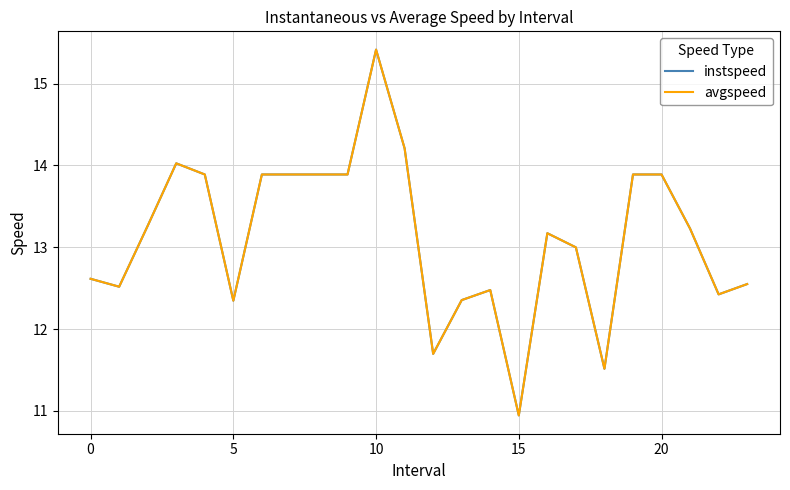

Which series has the widest spread of values?

avgspeed